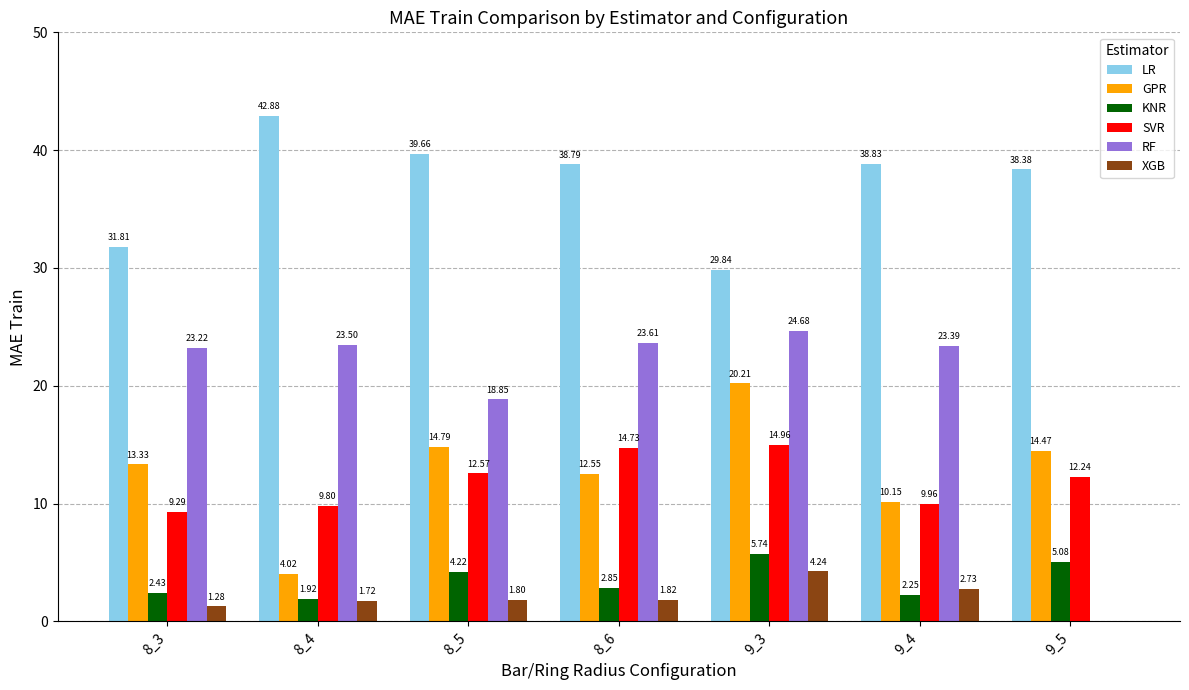

Which series has the largest total across all categories?

LR